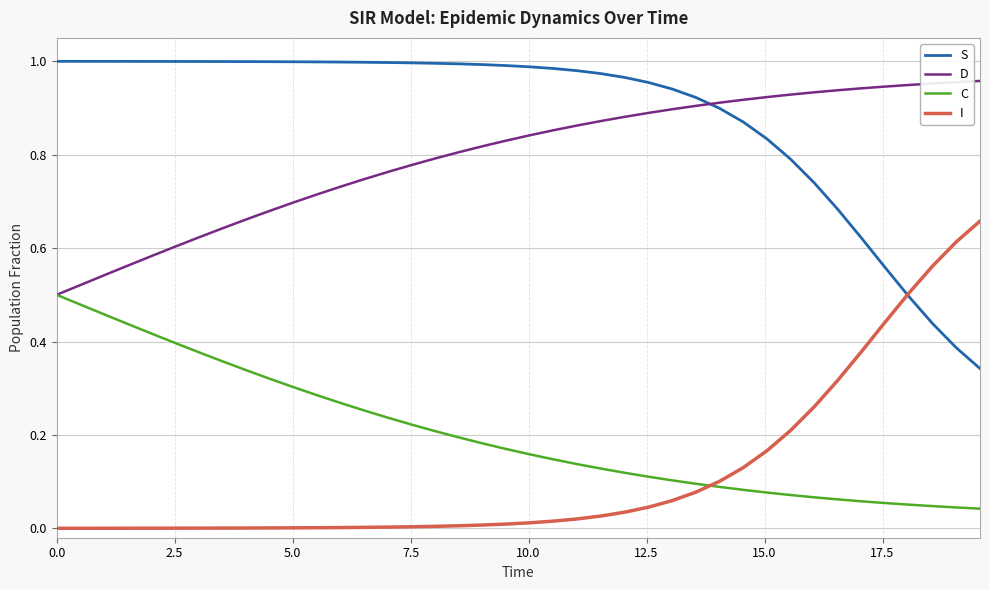

Which series has the largest total across all categories?

S